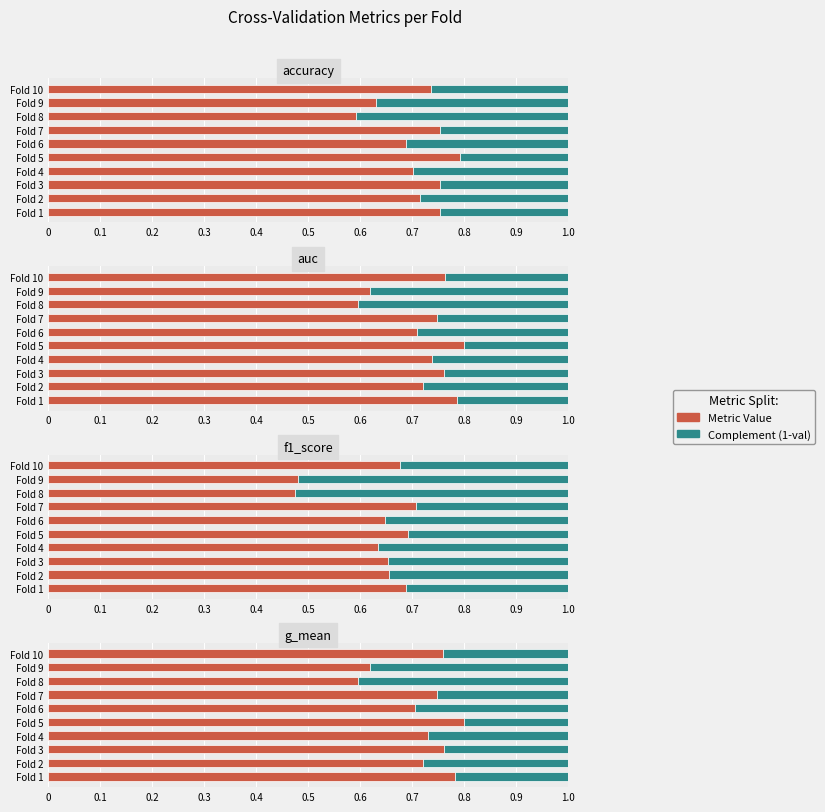

At Fold 7, list the series in order from smallest to largest.

f1_score, g_mean, auc, accuracy